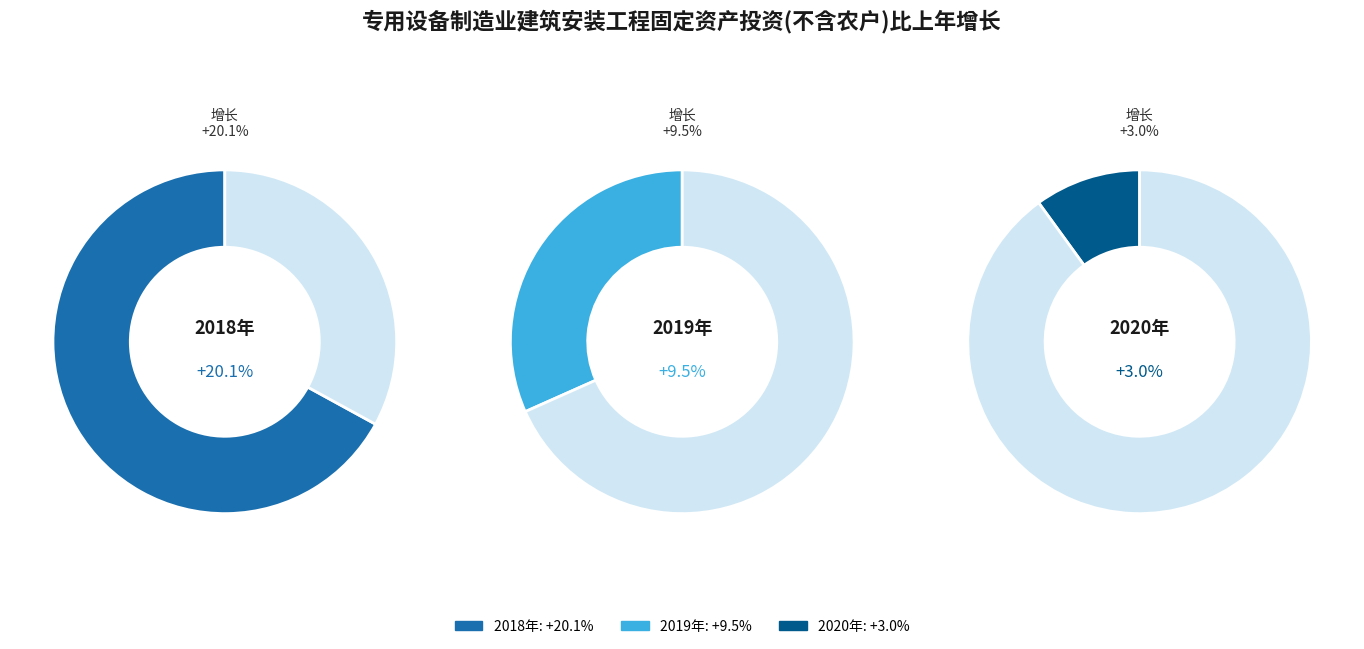

Which category has the smallest portion of the pie?

2020年